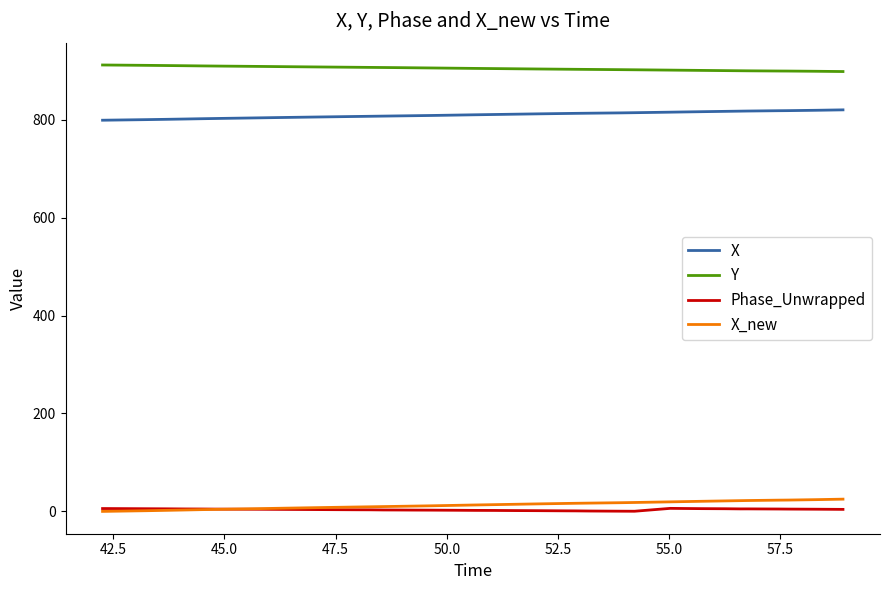

True or false: Phase_Unwrapped and Y cross at least once.

False